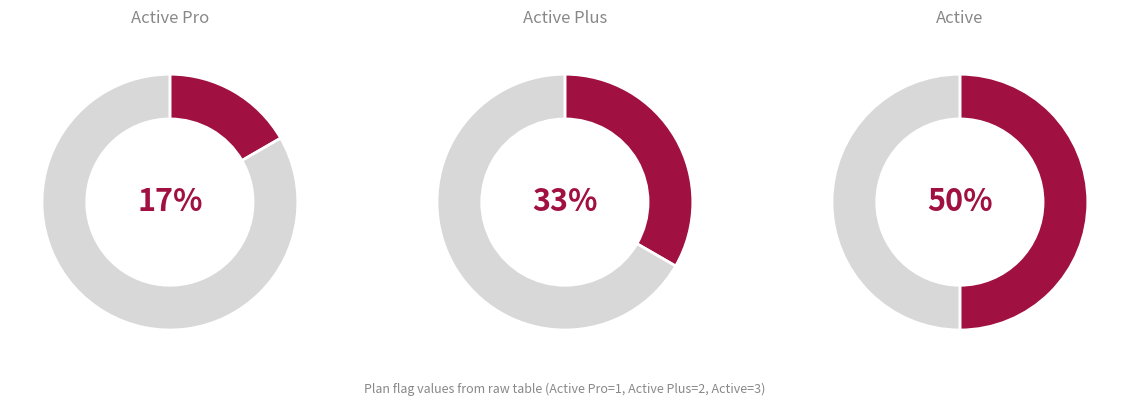

Is there a majority slice in this chart?

No